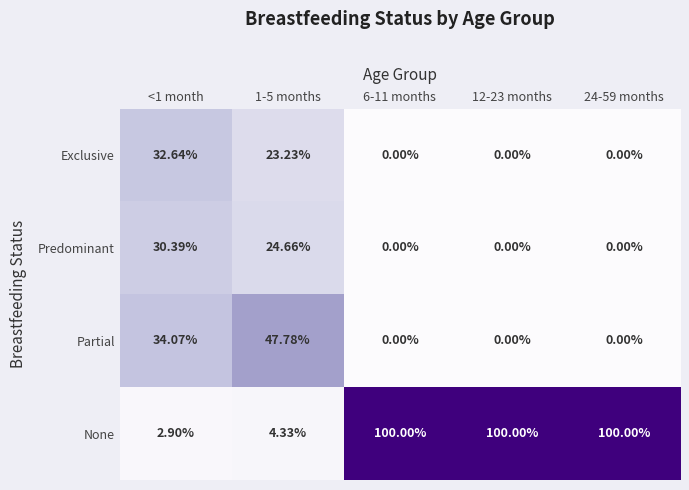

Which series changed the most between 1-5 months and 12-23 months?

None